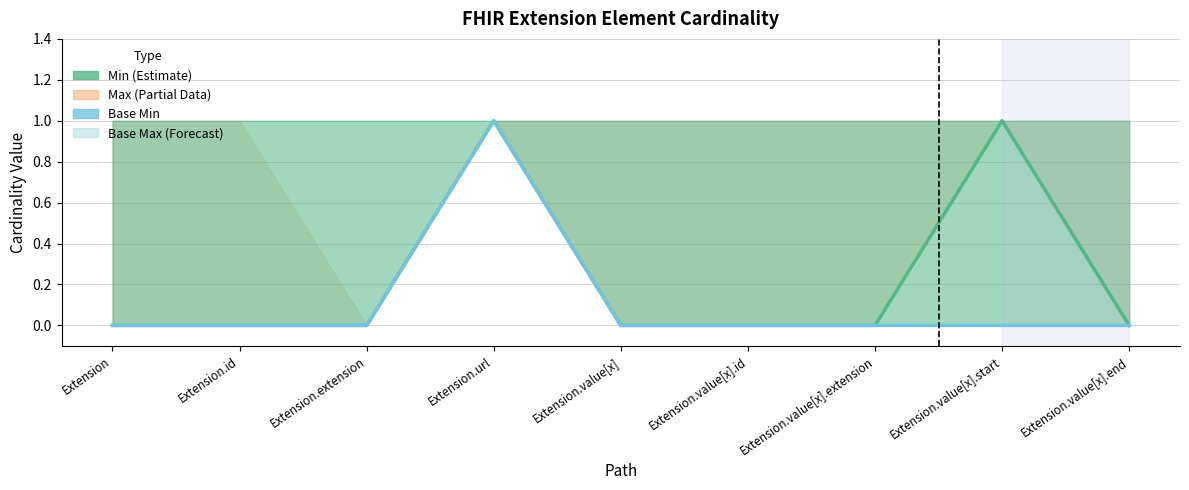

How many lines are shown in the chart?

2